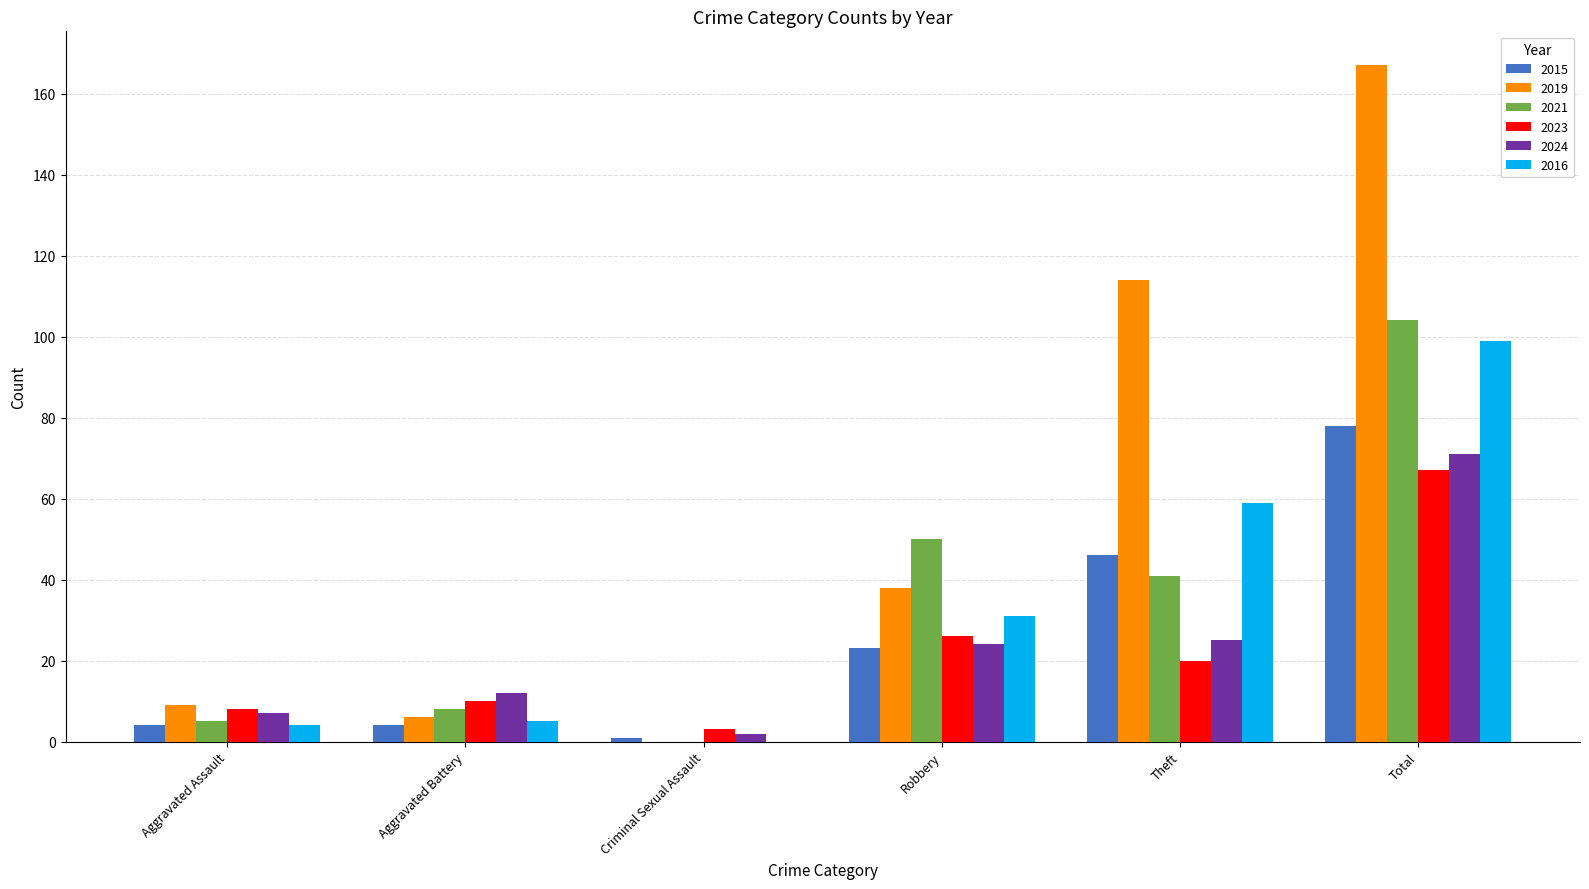

What is the average value of the 2021 series?

35